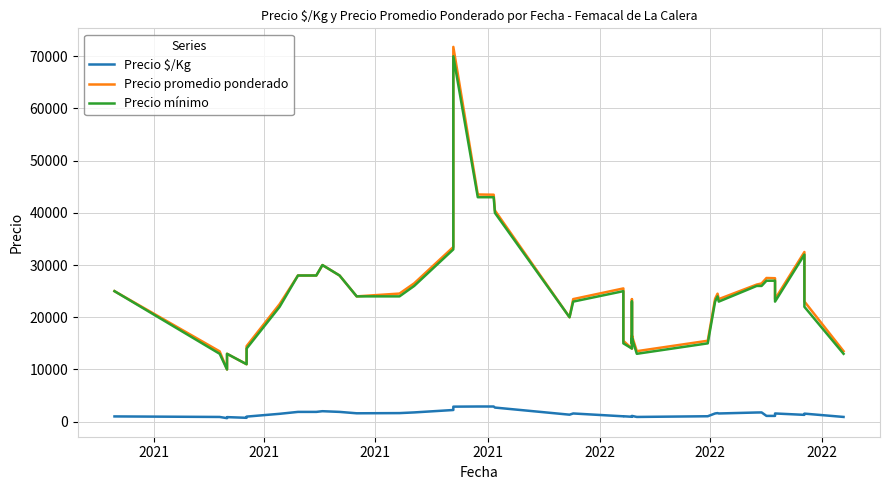

Is the value of Precio $/Kg at 2021 greater than the value of Precio promedio ponderado at 37?

No